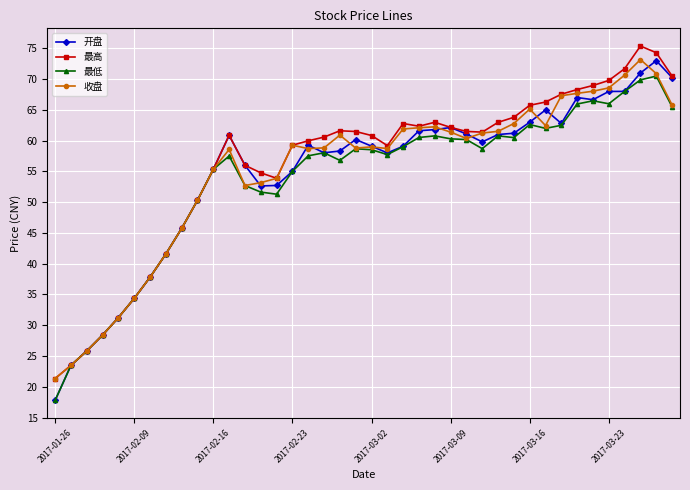

At how many categories does at least one series exceed 19?

40